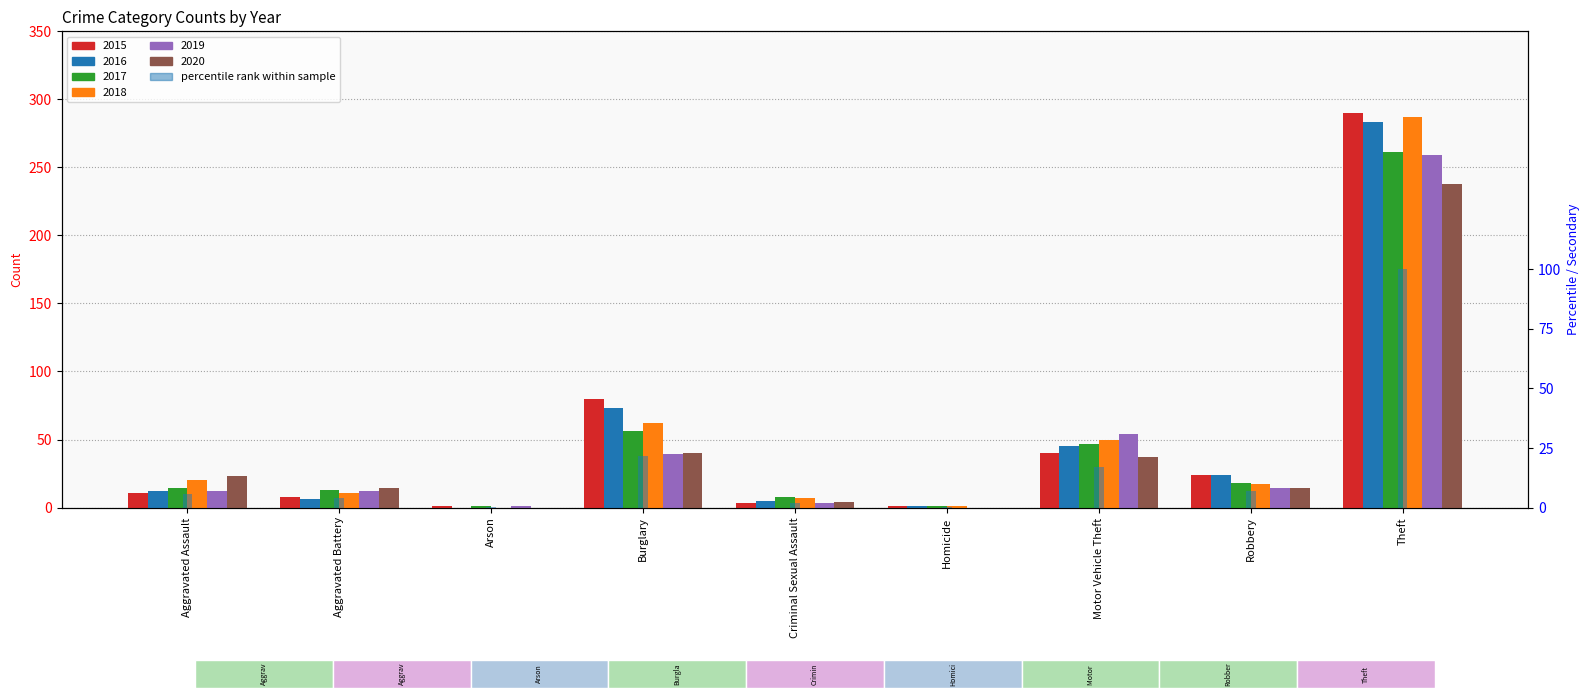

The chart shows a value of 1.9 at Criminal Sexual Assault. True or false?

True